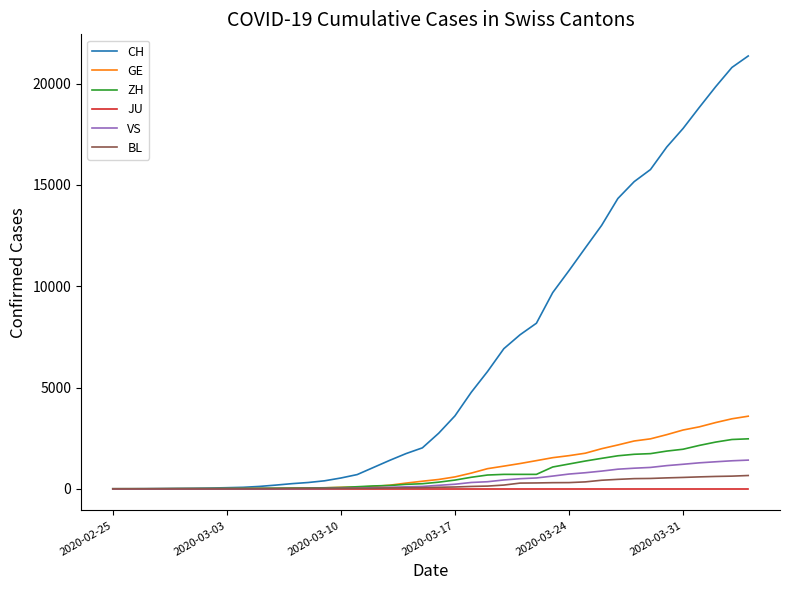

What is the highest value of the ZH series?

2467